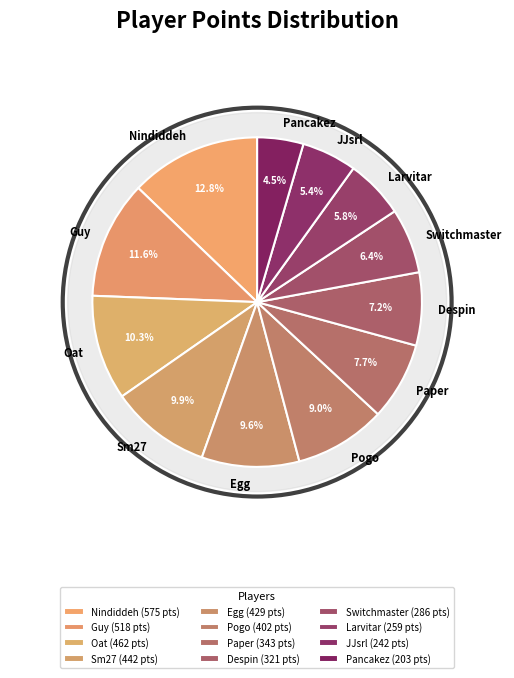

Which category has the smallest portion of the pie?

Pancakez